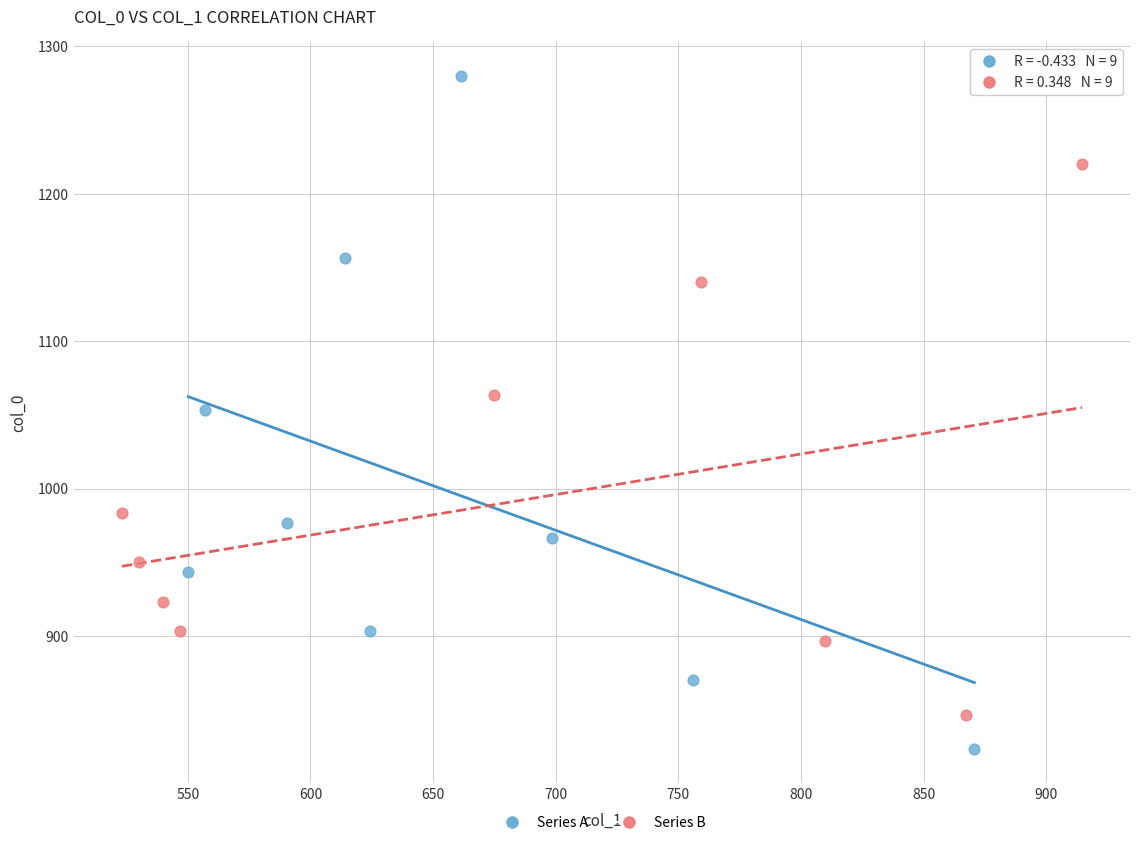

Which series reaches the minimum Y coordinate?

Series A